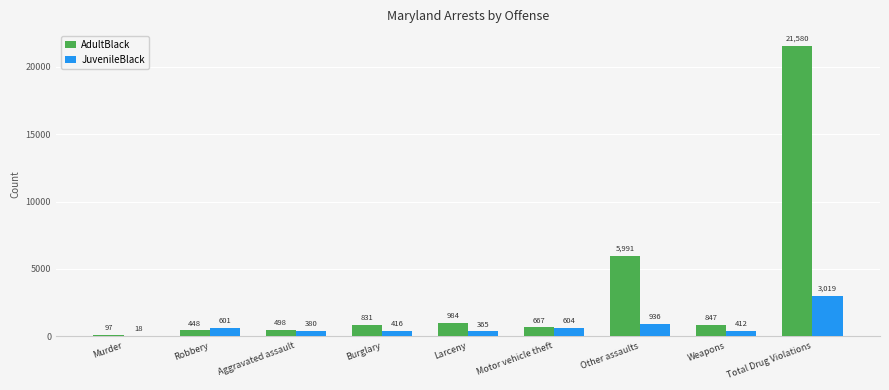

The value of AdultBlack at Aggravated assault is 498. True or false?

True